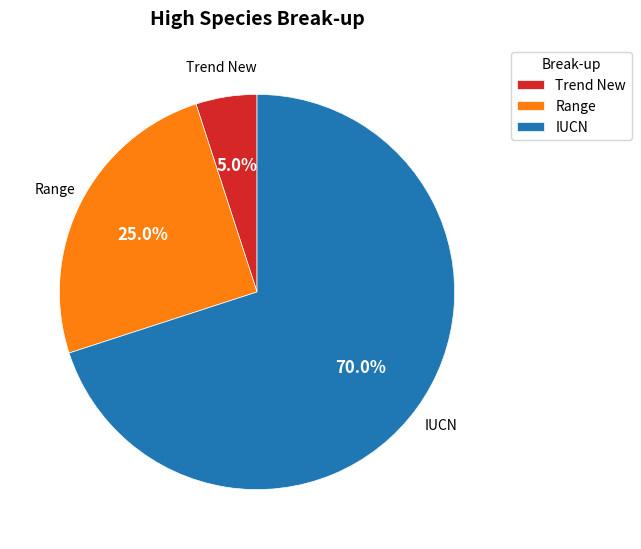

Do IUCN and Trend New together represent more than half of the pie?

Yes